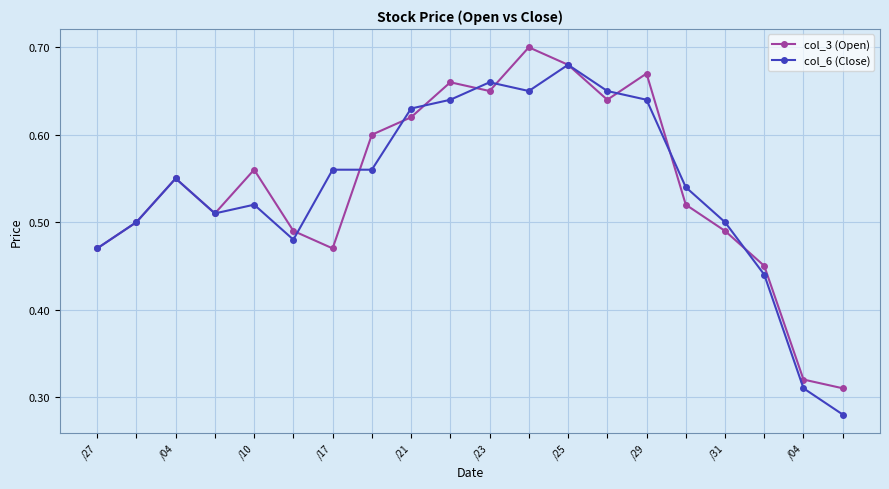

List the series in order of their peak value, lowest first.

col_6 (Close), col_3 (Open)